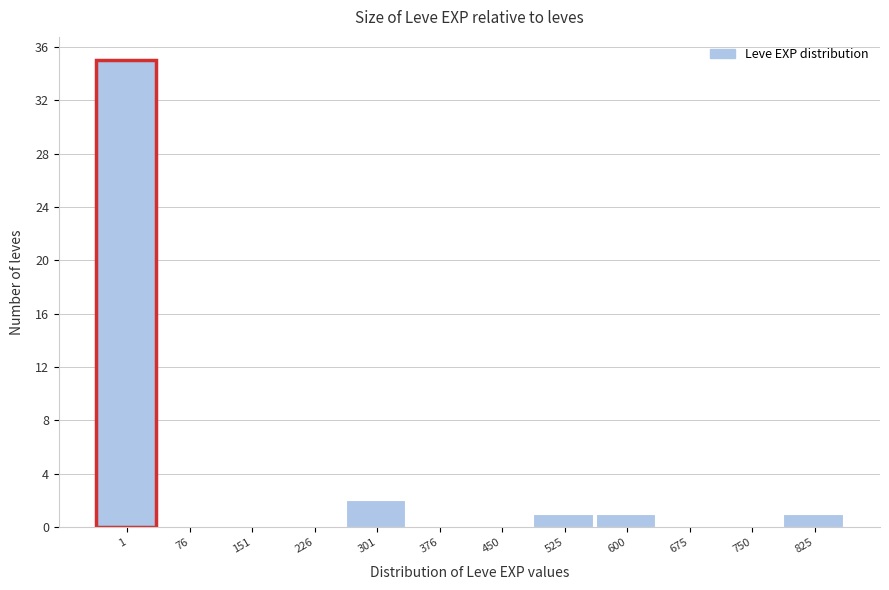

Reading right to left, what are all the values shown in this chart?

825=1	750=0	675=0	600=1	525=1	450=0	376=0	301=2	226=0	151=0	76=0	1=35